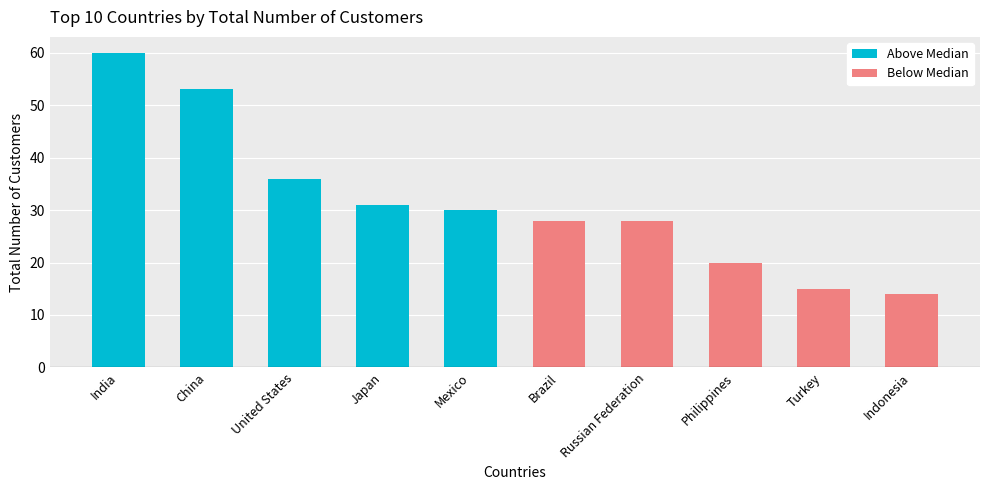

What is the maximum value shown in the chart?

60